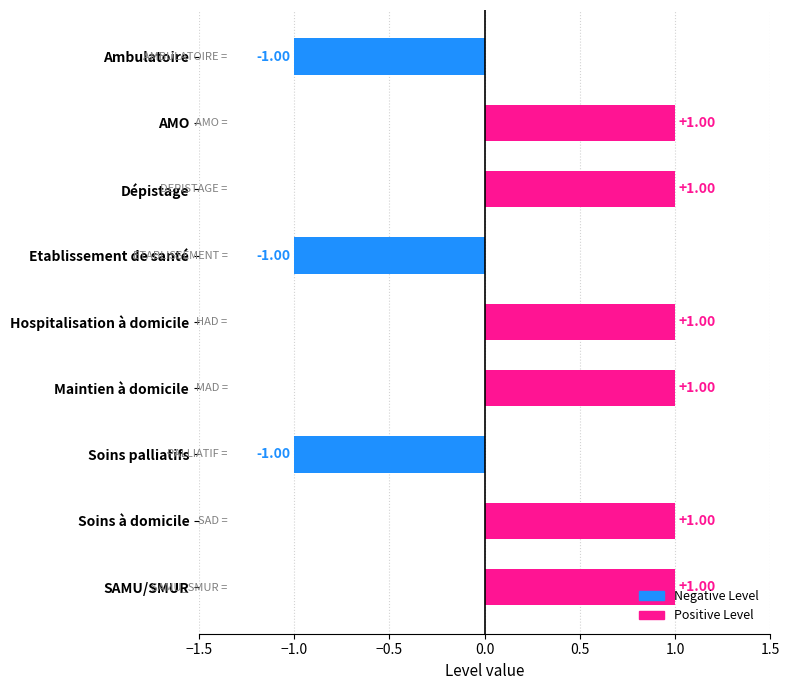

What is the change in value from Hospitalisation à domicile to Soins palliatifs?

-2